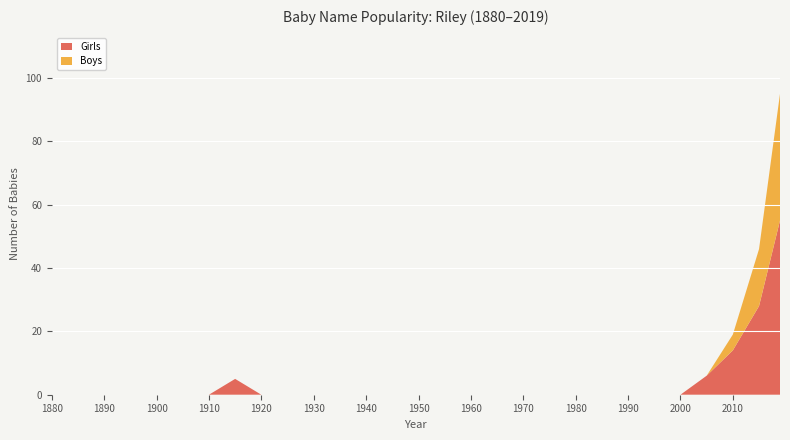

Reading left to right, transcribe all the data shown in this chart.

Girls: 1880=0	1885=0	1890=0	1895=0	1900=0	1905=0	1910=0	1915=5	1920=0	1925=0	1930=0	1935=0	1940=0	1945=0	1950=0	1955=0	1960=0	1965=0	1970=0	1975=0	1980=0	1985=0	1990=0	1995=0	2000=0	2005=6	2010=14	2015=28	2019=55
Boys: 1880=0	1885=0	1890=0	1895=0	1900=0	1905=0	1910=0	1915=0	1920=0	1925=0	1930=0	1935=0	1940=0	1945=0	1950=0	1955=0	1960=0	1965=0	1970=0	1975=0	1980=0	1985=0	1990=0	1995=0	2000=0	2005=0	2010=5	2015=18	2019=40